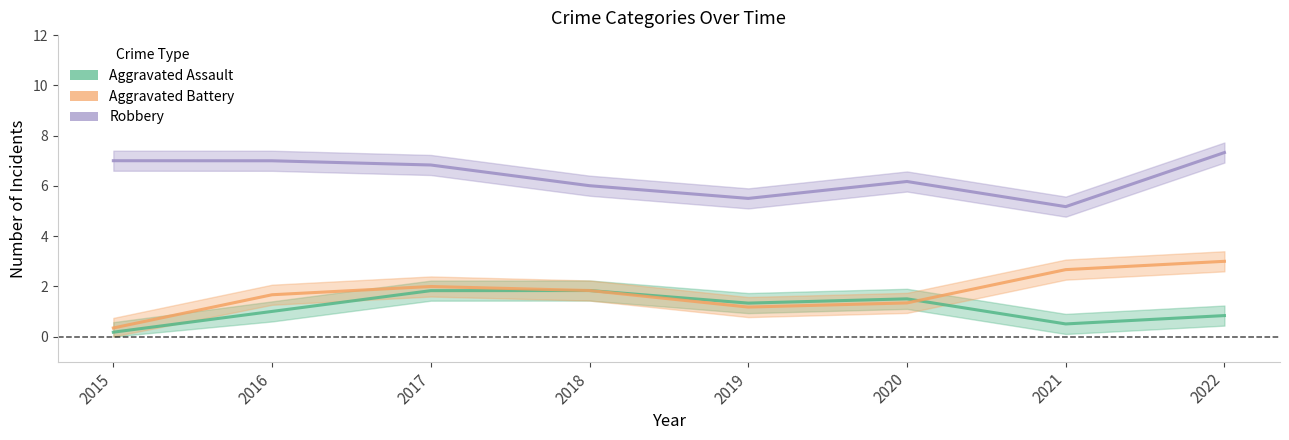

Reading right to left, what are all the values shown in this chart?

Aggravated Assault: 0.8	0.5	1.5	1.3	1.8	1.8	1.0	0.2
Aggravated Battery: 3.0	2.7	1.3	1.2	1.8	2.0	1.7	0.3
Robbery: 7.3	5.2	6.2	5.5	6.0	6.8	7.0	7.0